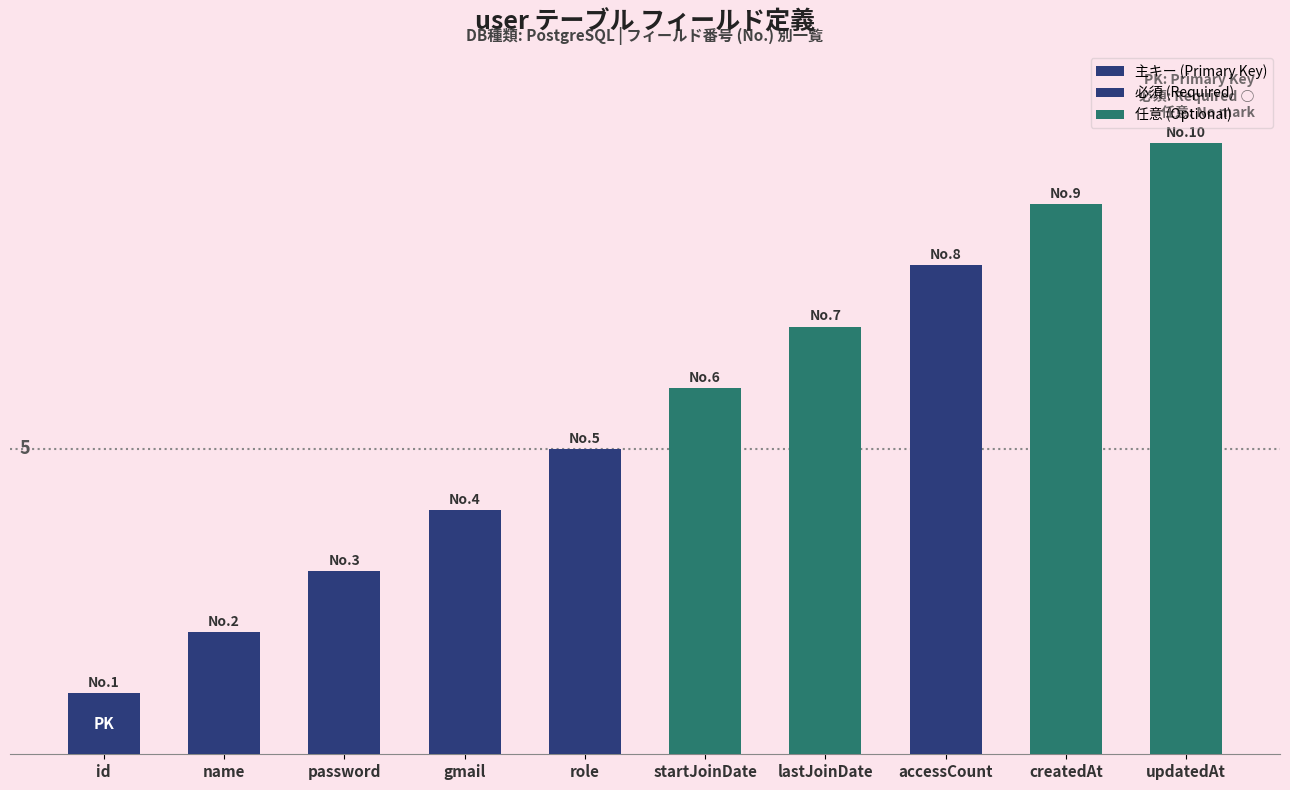

Reading left to right, extract all data points from this chart.

1	2	3	4	5	6	7	8	9	10